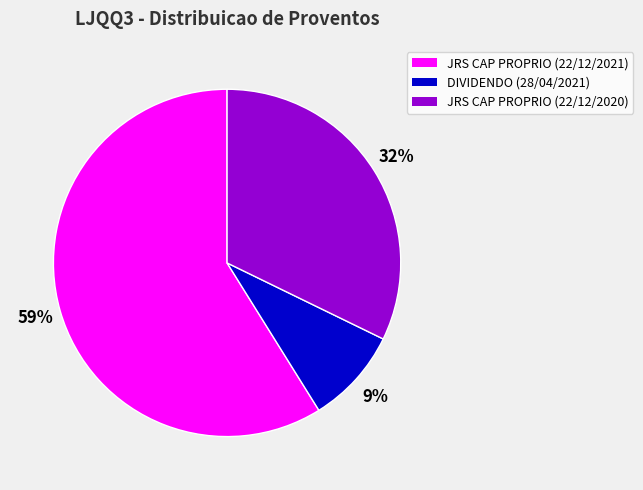

To the nearest percent, what portion does JRS CAP PROPRIO (22/12/2021) represent?

59%